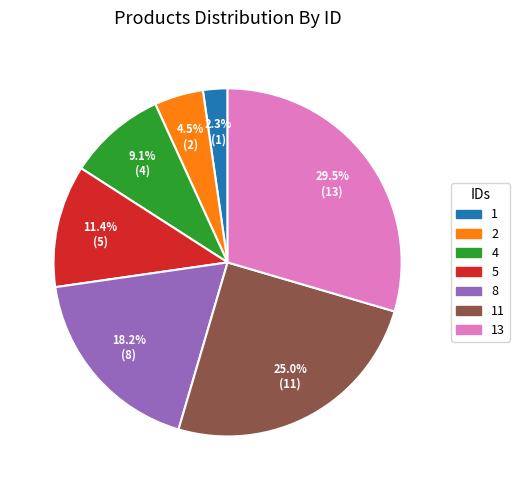

Is there a majority slice in this chart?

No